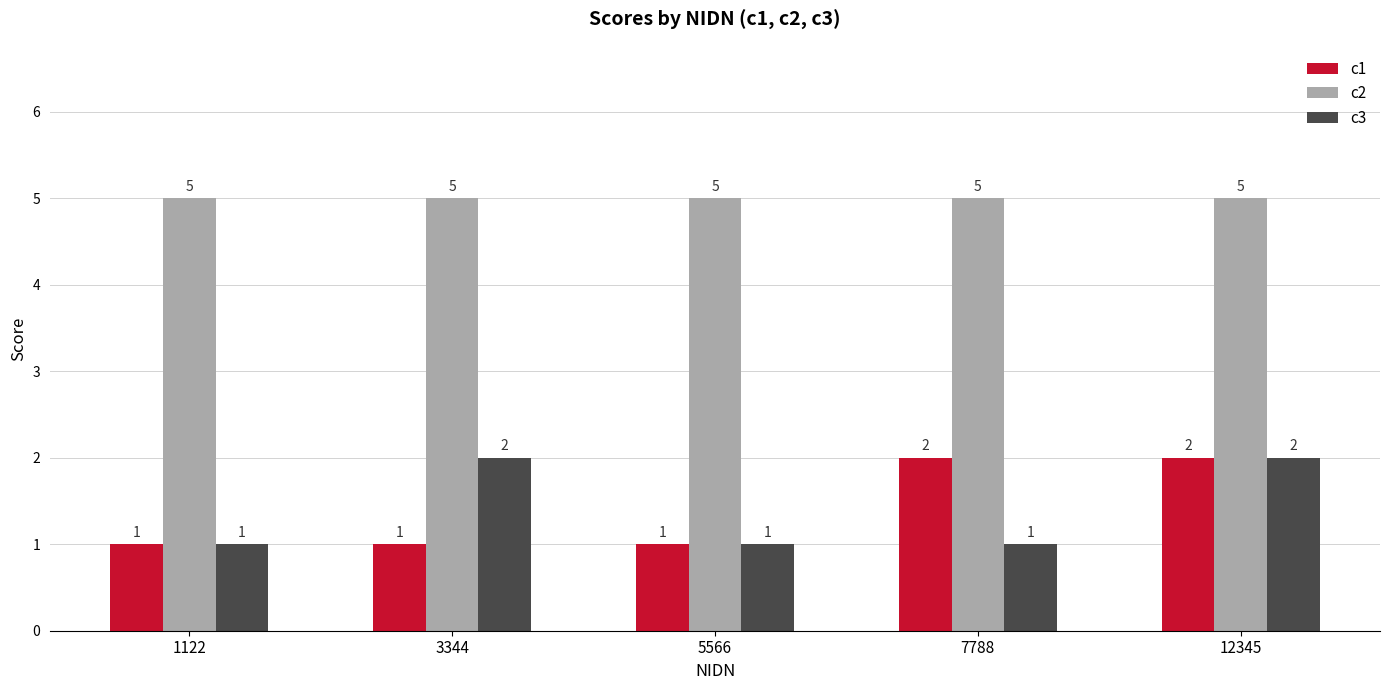

What is the approximate value of c3 at 1122?

1